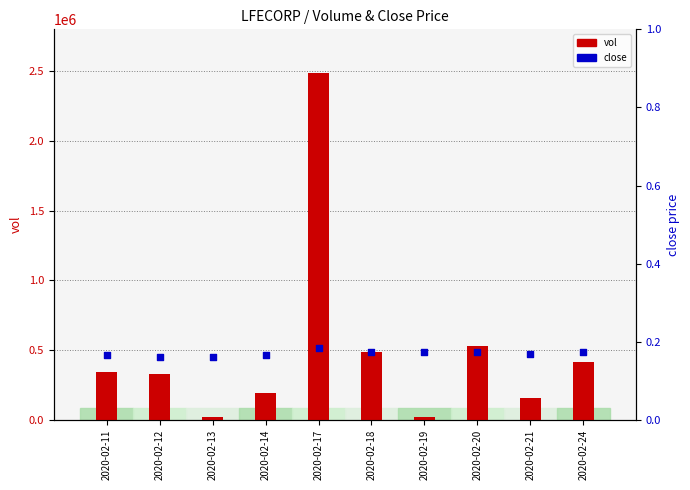

What are all the series names shown in the legend?

vol, close